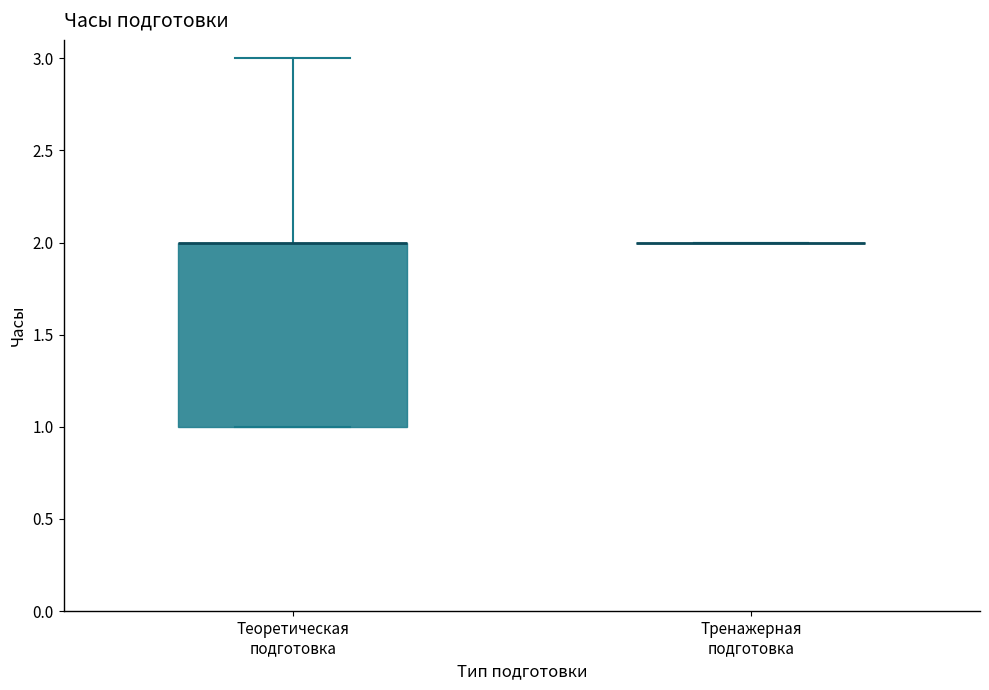

Reading left to right, read every box against the y-axis: the position of its median line, the range the box covers, and the ends of its whiskers. The values are not printed on the chart, so give them approximately, as read against the axis.

Теоретическая подготовка: median 2 (drawn on the box's upper edge), box 1 to 2, whiskers 1 to 3
Тренажерная подготовка: box collapsed to a line at 2, whiskers 2 to 2